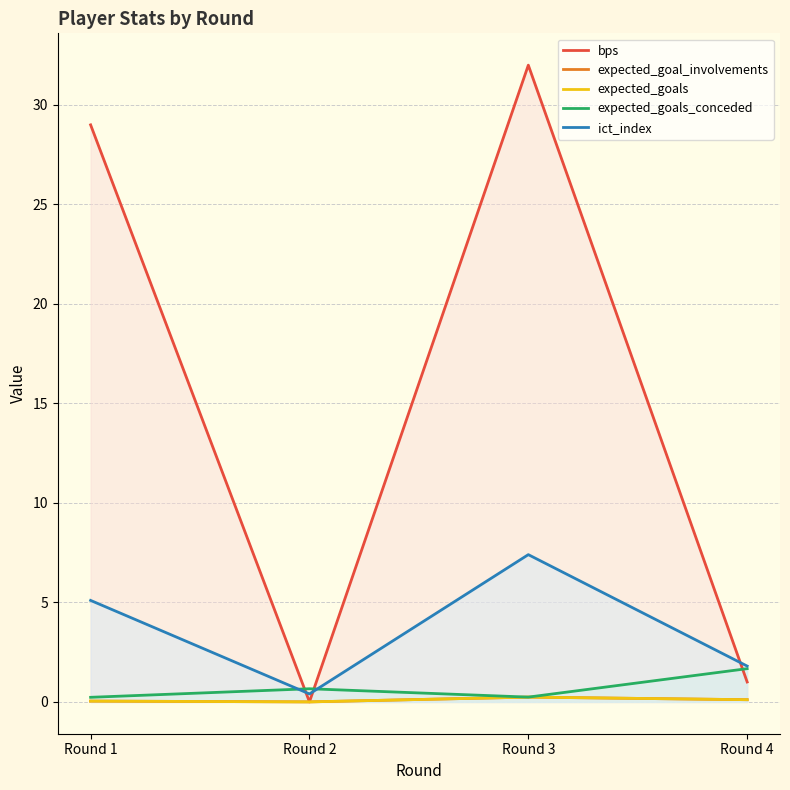

Between Round 1 and Round 4, which series saw the biggest shift?

bps